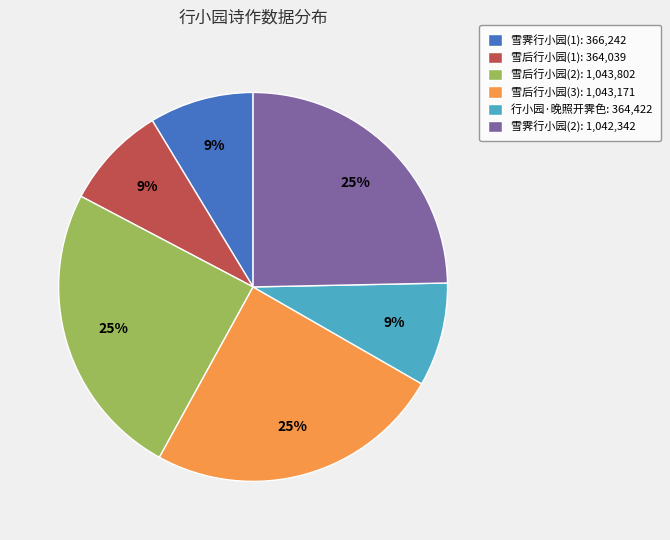

To the nearest percent, what is the average slice percentage?

17%